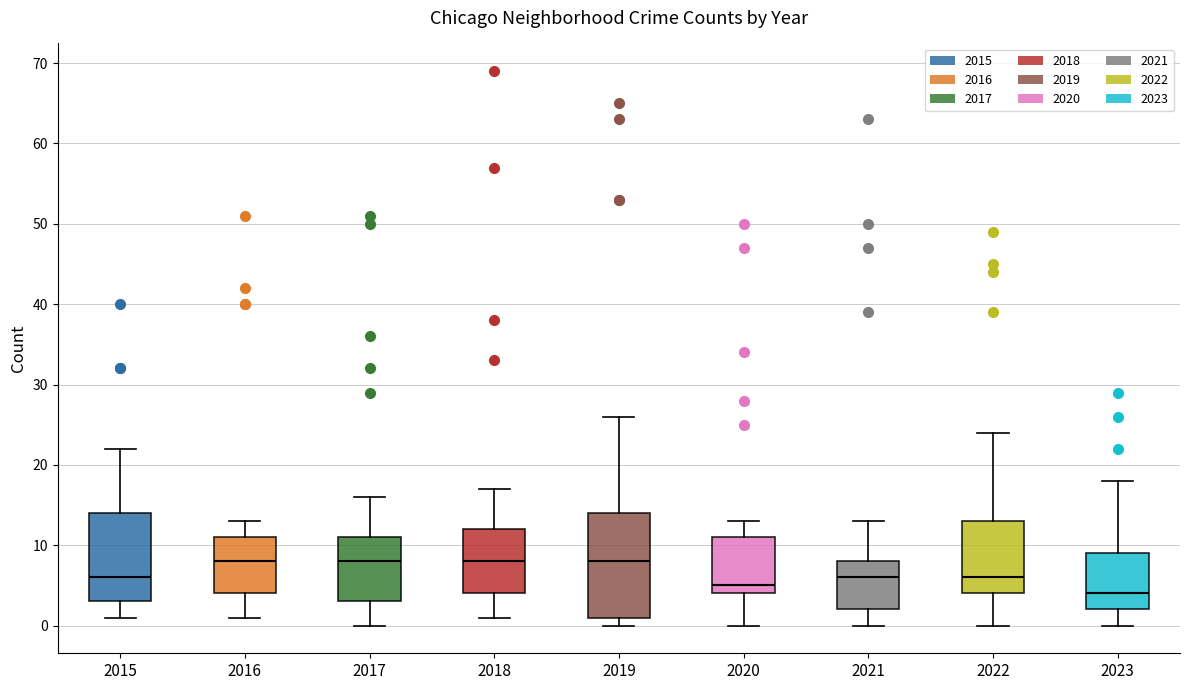

Reading left to right, transcribe this box plot: for each box, give where its median line is, the range the box spans, and where its two whiskers end, as read against the y-axis. The values are not printed on the chart, so give them approximately, as read against the axis.

2015: median 6, box 3 to 14, whiskers 1 to 22
2016: median 8, box 4 to 11, whiskers 1 to 13
2017: median 8, box 3 to 11, whiskers 0 to 16
2018: median 8, box 4 to 12, whiskers 1 to 17
2019: median 8, box 1 to 14, whiskers 0 to 26
2020: median 5, box 4 to 11, whiskers 0 to 13
2021: median 6, box 2 to 8, whiskers 0 to 13
2022: median 6, box 4 to 13, whiskers 0 to 24
2023: median 4, box 2 to 9, whiskers 0 to 18